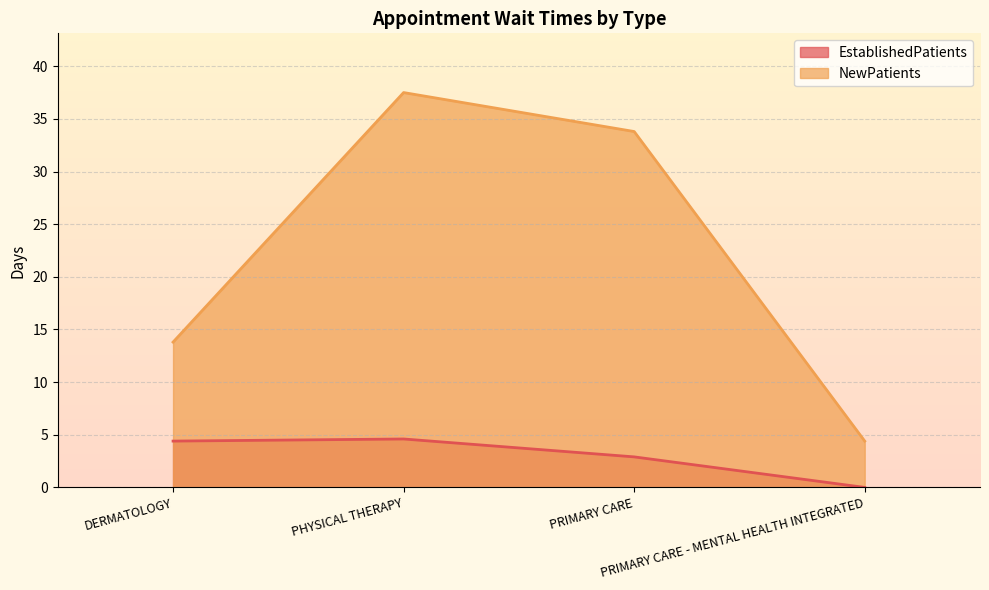

At how many categories does at least one series exceed 2?

4